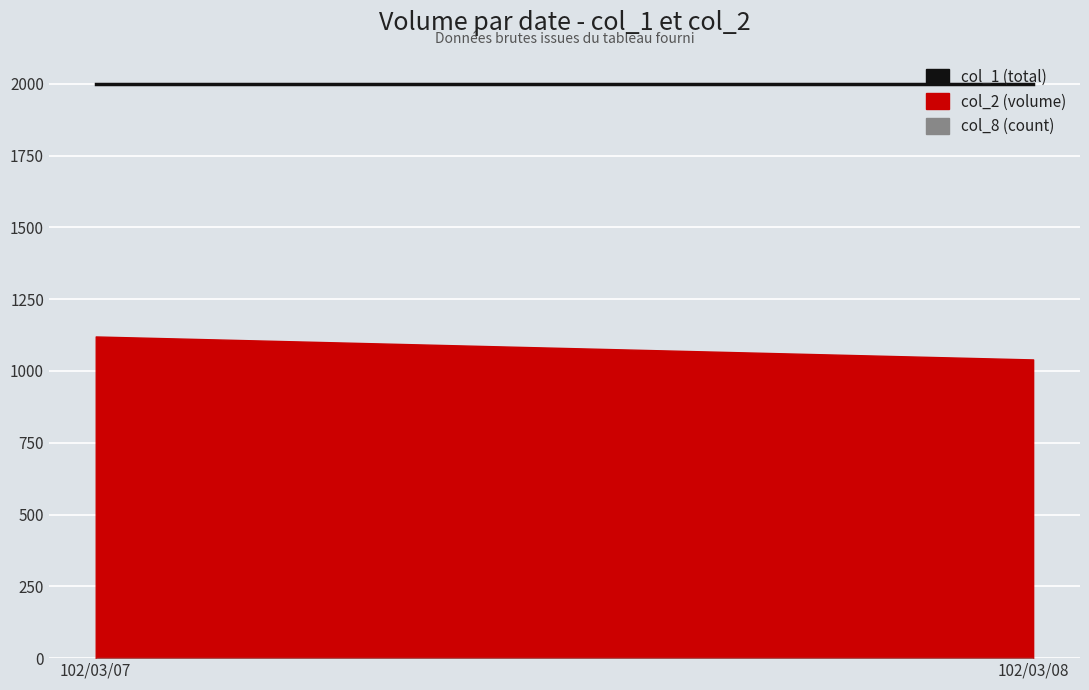

At how many categories does at least one series exceed 392?

2